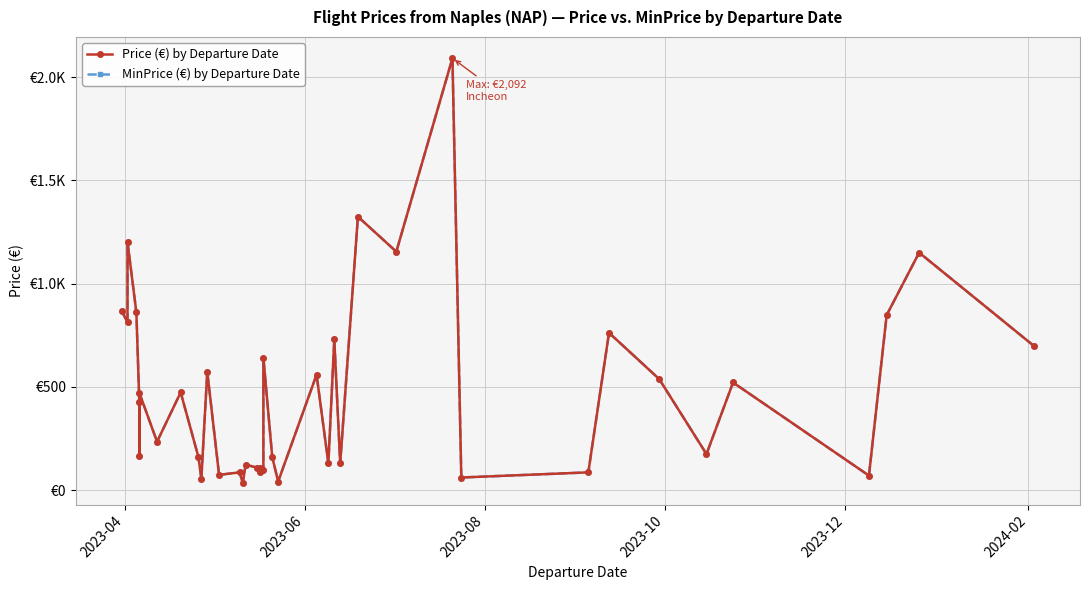

Is it true that Price (€) by Departure Date equals 196.8 at 39?

False